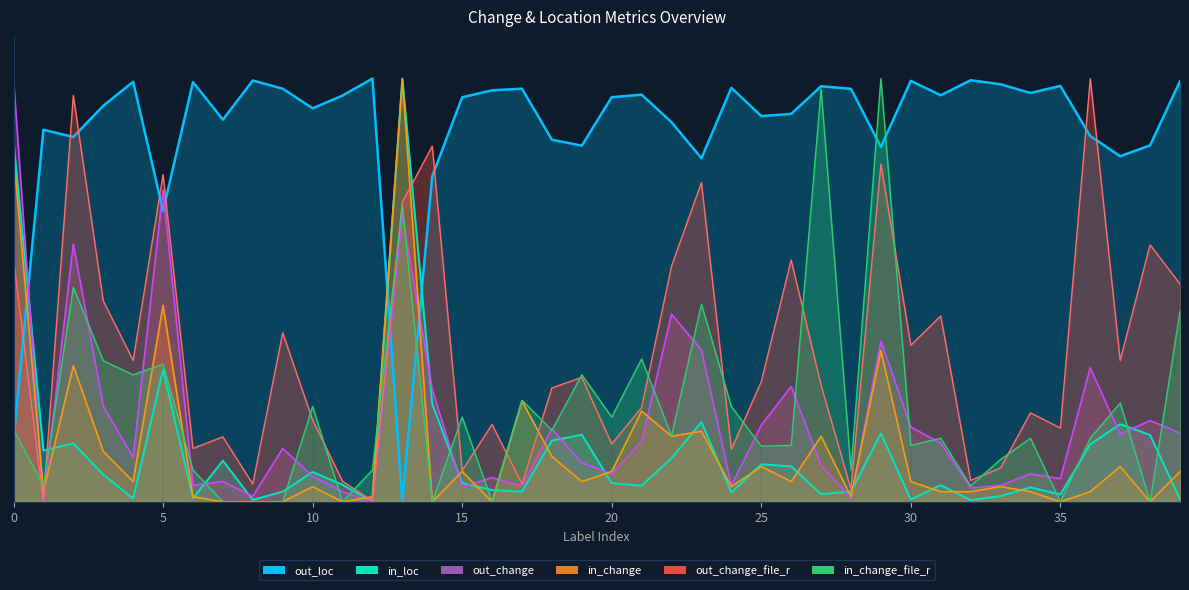

Which series ends up on top after the final intersection of out_change_file_r and in_loc?

out_change_file_r